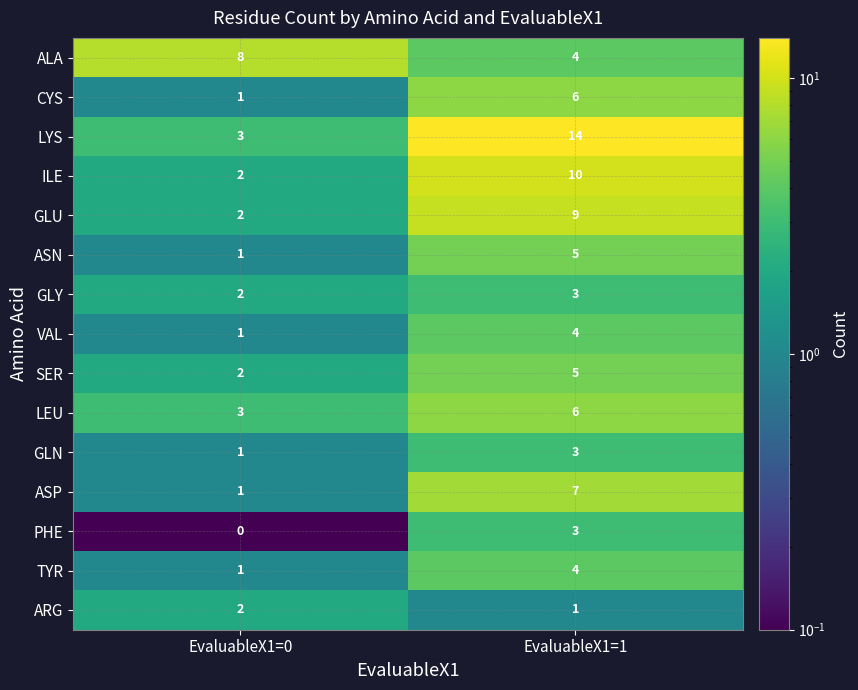

What is the sum of all CYS values?

7